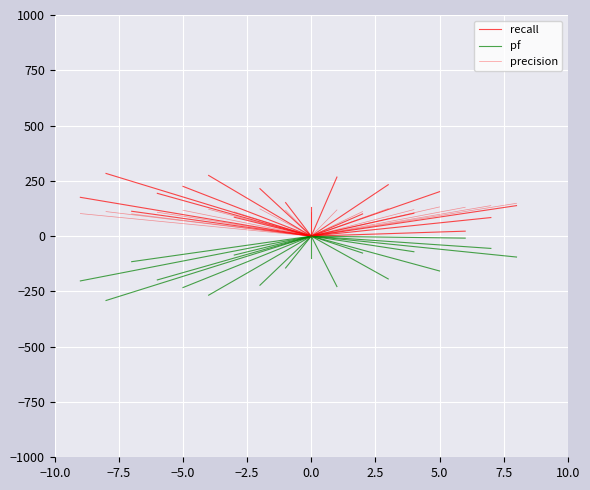

What is the label of the 1st point from the left?

−10.0